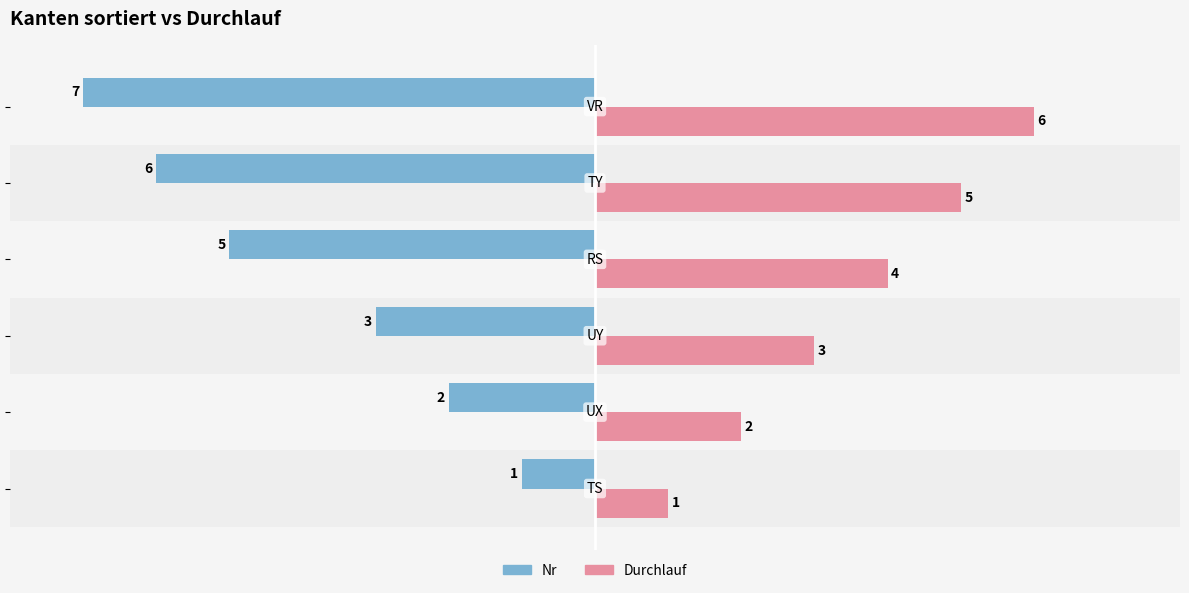

What is the average value of the Nr series?

-4